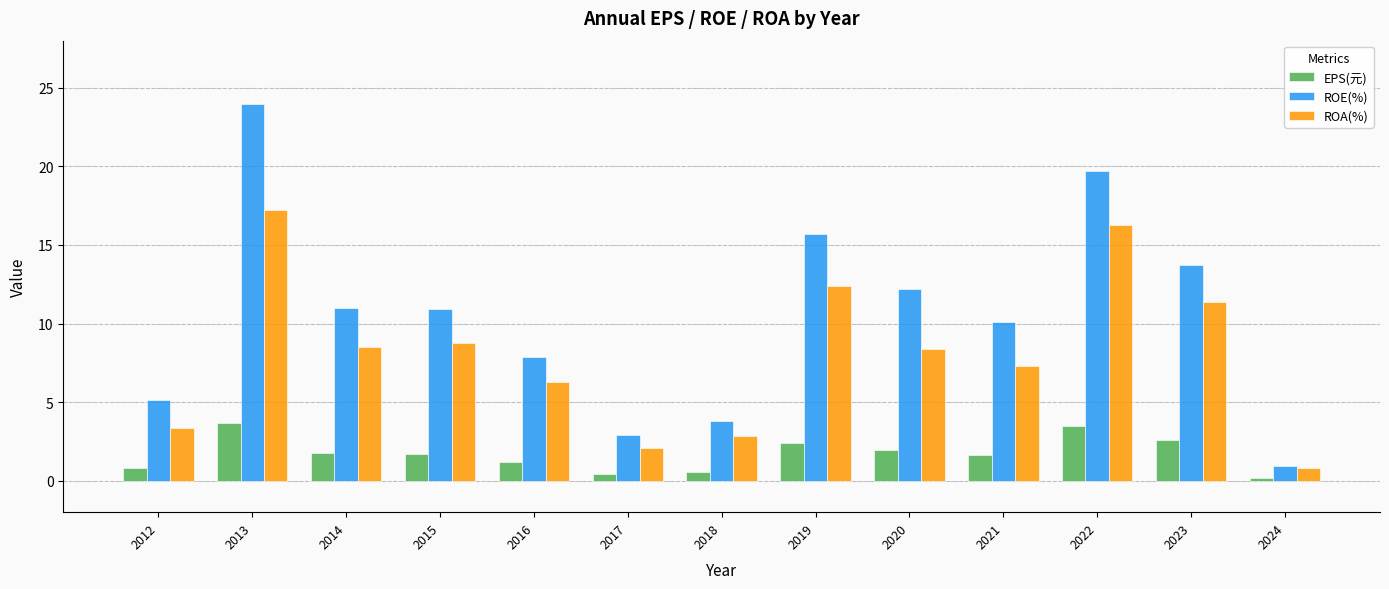

Rank the series by their maximum value, from highest to lowest.

ROE(%), ROA(%), EPS(元)